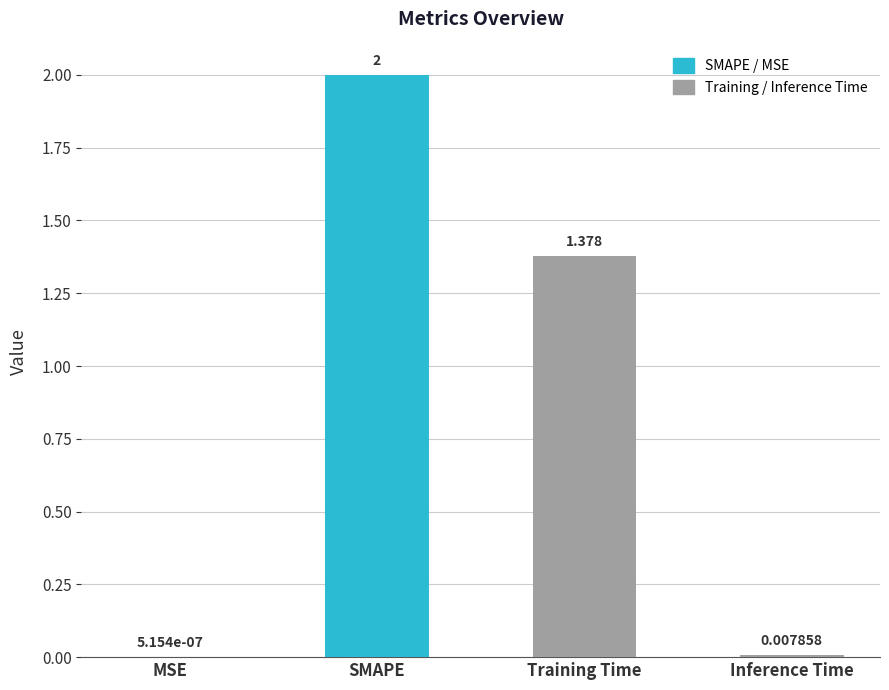

Which category has the highest value across all series?

SMAPE